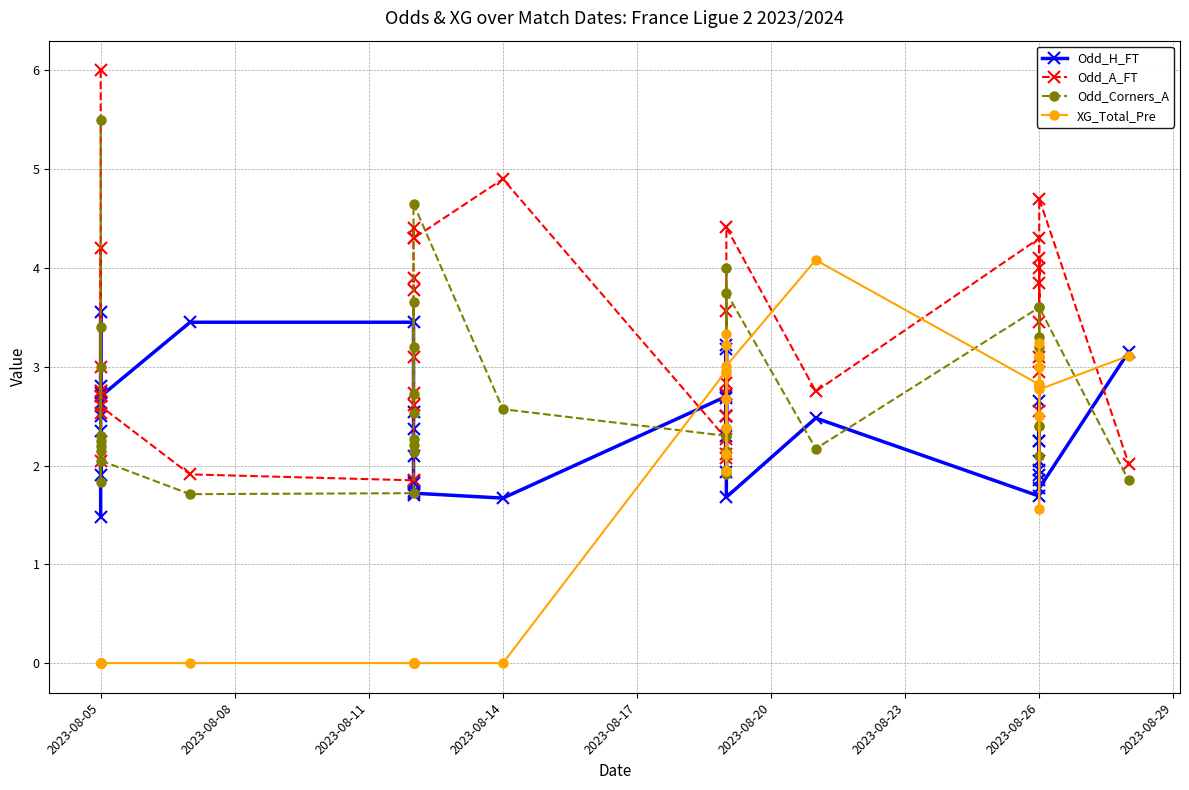

What is the label of the 33rd point from the right?

2023-08-05